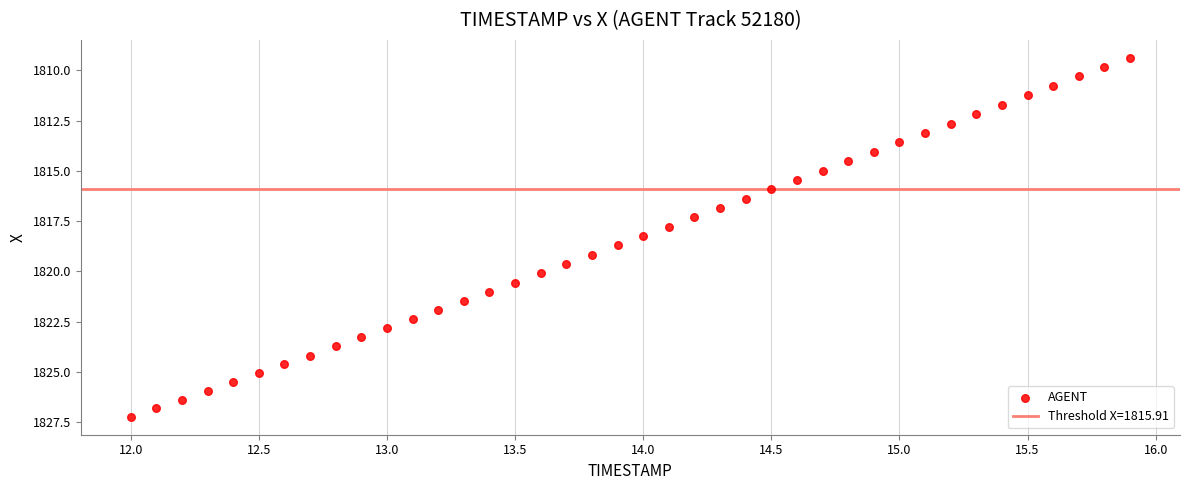

What is the range of Y values (max minus min)?

17.9